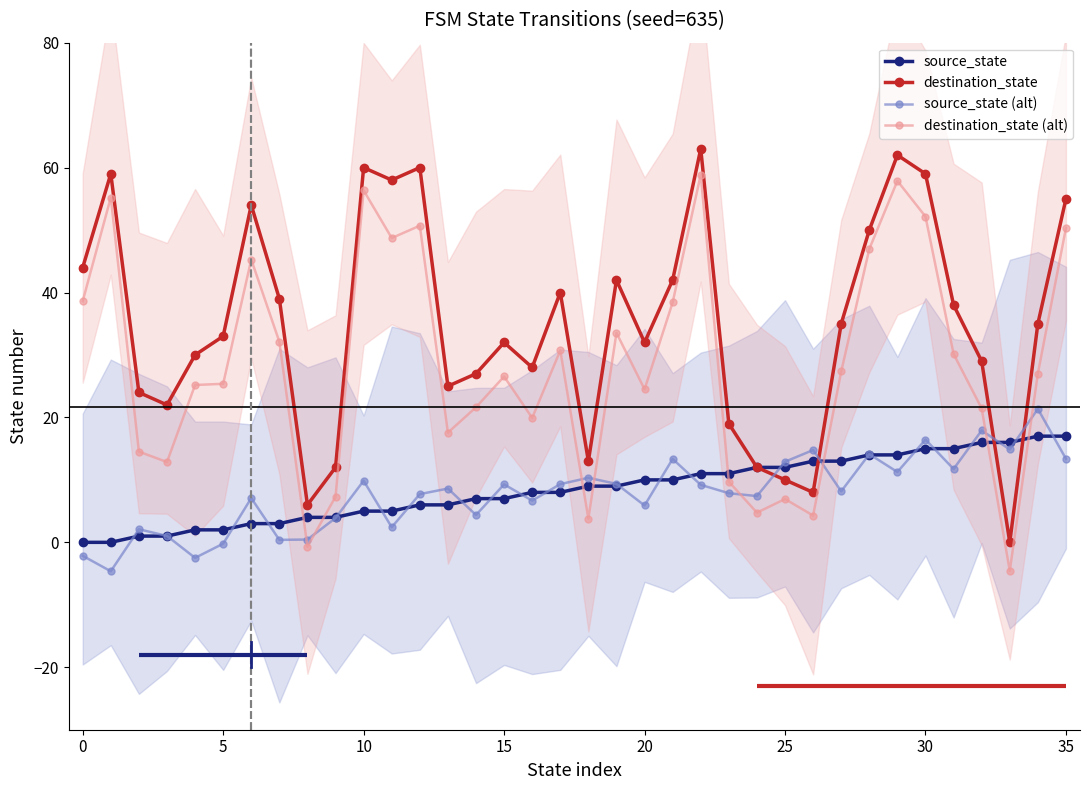

At 33, list the series in order from largest to smallest.

source_state, source_state (alt), destination_state, destination_state (alt)